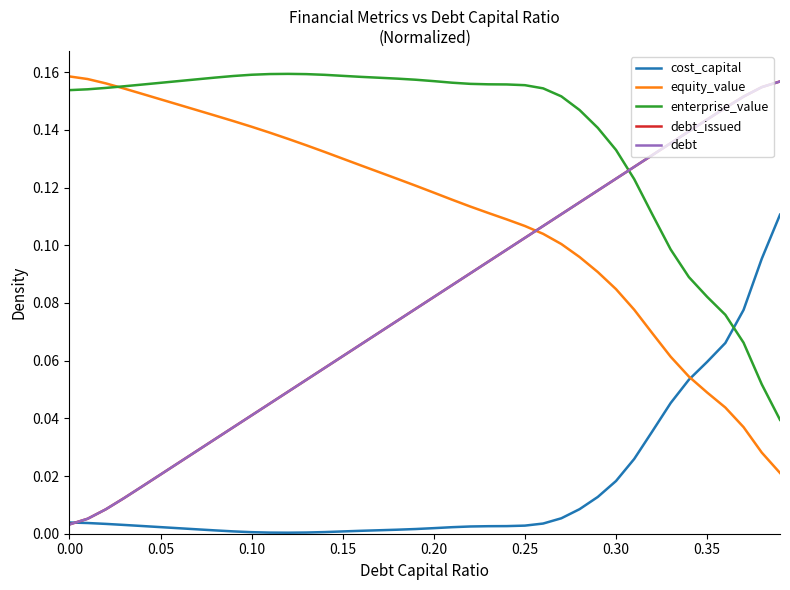

Does the chart have visible grid lines?

No